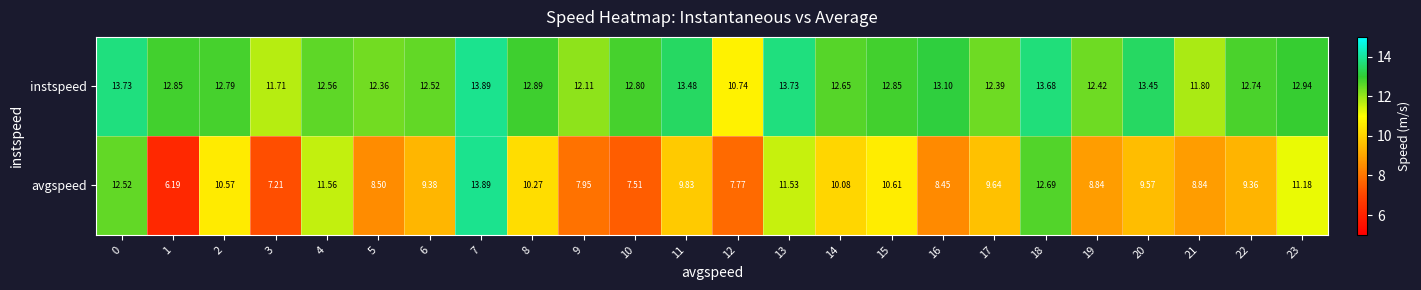

Which category has the lowest value across all series?

1